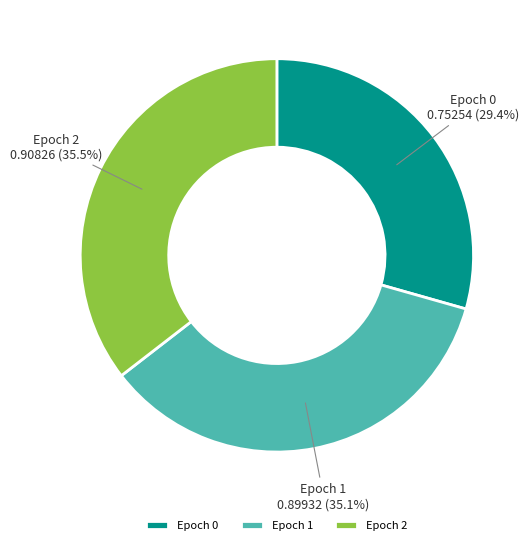

How much of the chart is everything except Epoch 1?

64.9%